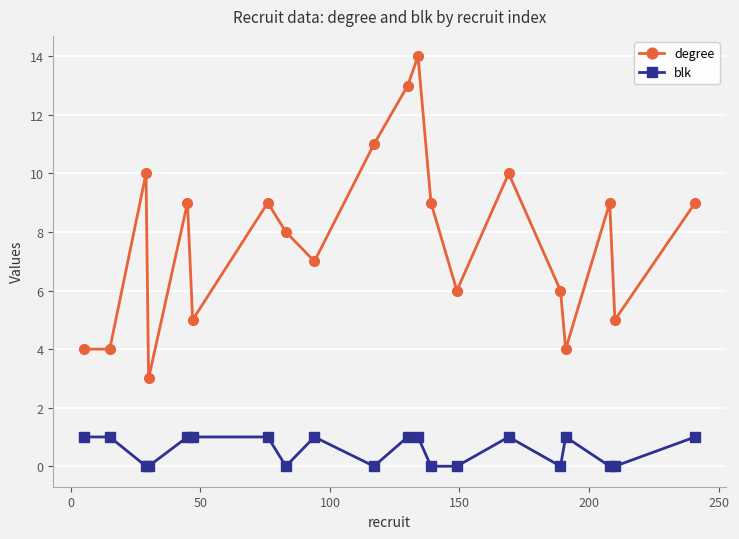

What is the average value of the degree series?

8